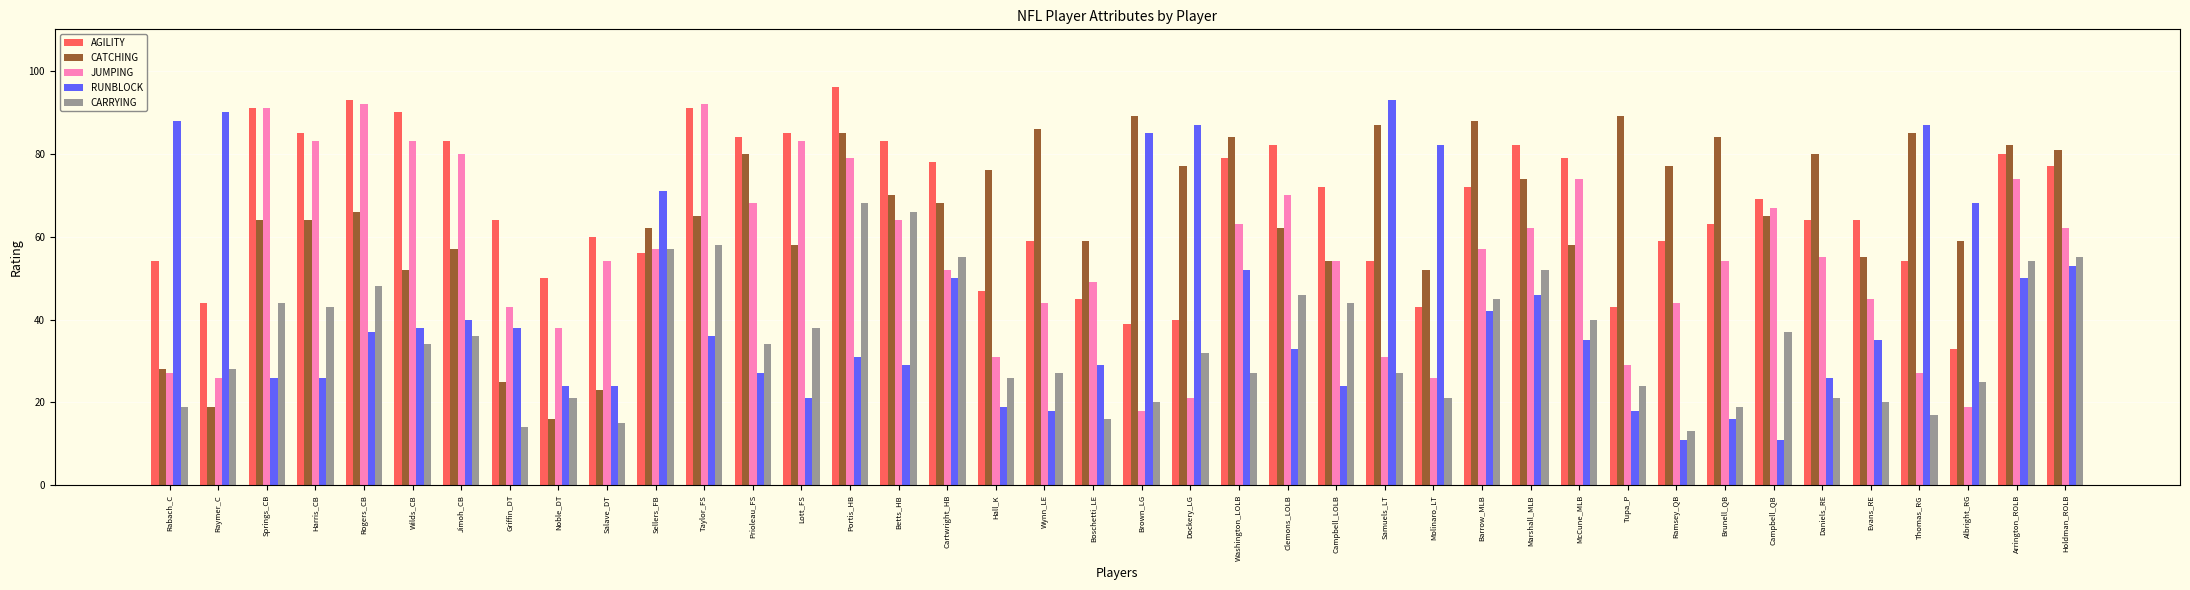

Reading left to right, transcribe all the data shown in this chart.

AGILITY: 54	44	91	85	93	90	83	64	50	60	56	91	84	85	96	83	78	47	59	45	39	40	79	82	72	54	43	72	82	79	43	59	63	69	64	64	54	33	80	77
CATCHING: 28	19	64	64	66	52	57	25	16	23	62	65	80	58	85	70	68	76	86	59	89	77	84	62	54	87	52	88	74	58	89	77	84	65	80	55	85	59	82	81
JUMPING: 27	26	91	83	92	83	80	43	38	54	57	92	68	83	79	64	52	31	44	49	18	21	63	70	54	31	26	57	62	74	29	44	54	67	55	45	27	19	74	62
RUNBLOCK: 88	90	26	26	37	38	40	38	24	24	71	36	27	21	31	29	50	19	18	29	85	87	52	33	24	93	82	42	46	35	18	11	16	11	26	35	87	68	50	53
CARRYING: 19	28	44	43	48	34	36	14	21	15	57	58	34	38	68	66	55	26	27	16	20	32	27	46	44	27	21	45	52	40	24	13	19	37	21	20	17	25	54	55